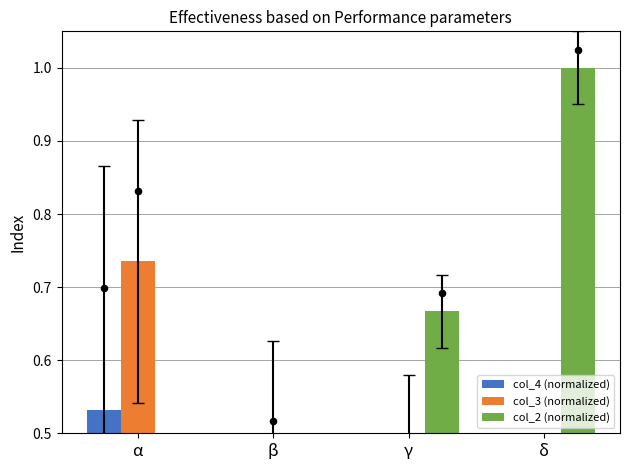

Which series has the largest total across all categories?

col_2 (normalized)